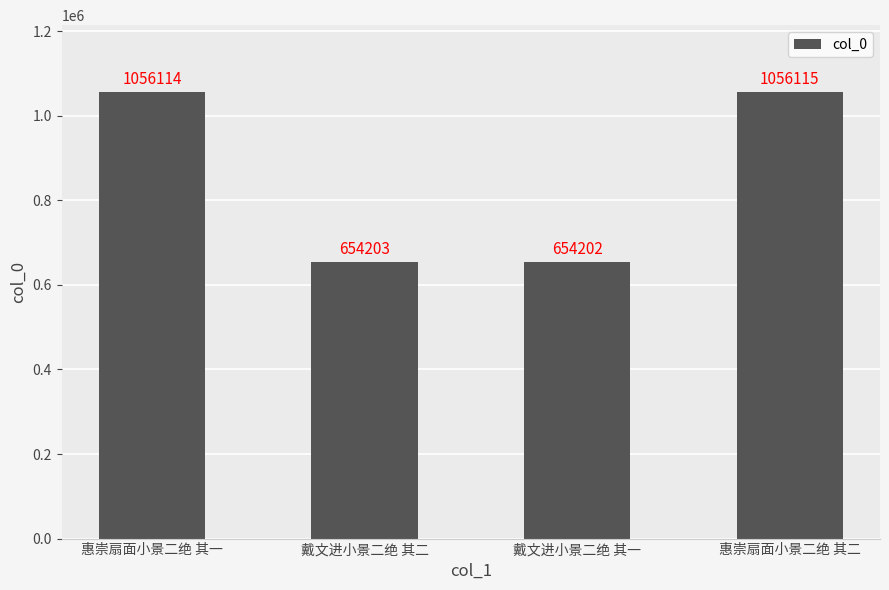

What is the greatest value displayed?

1056115